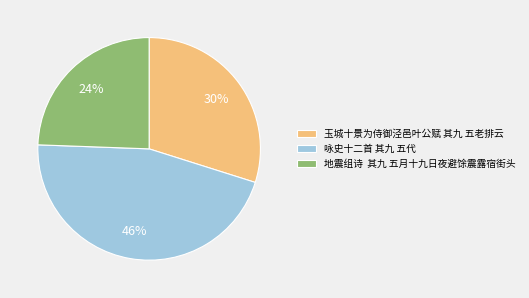

Count the number of slices in the pie.

3